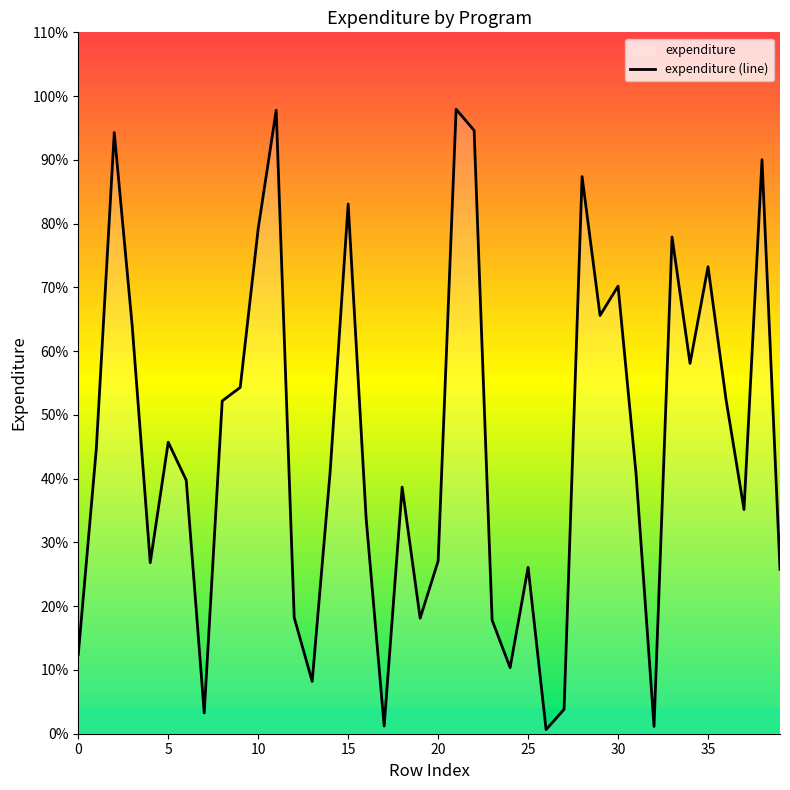

True or false: the data has more than 1 interior local peaks.

True